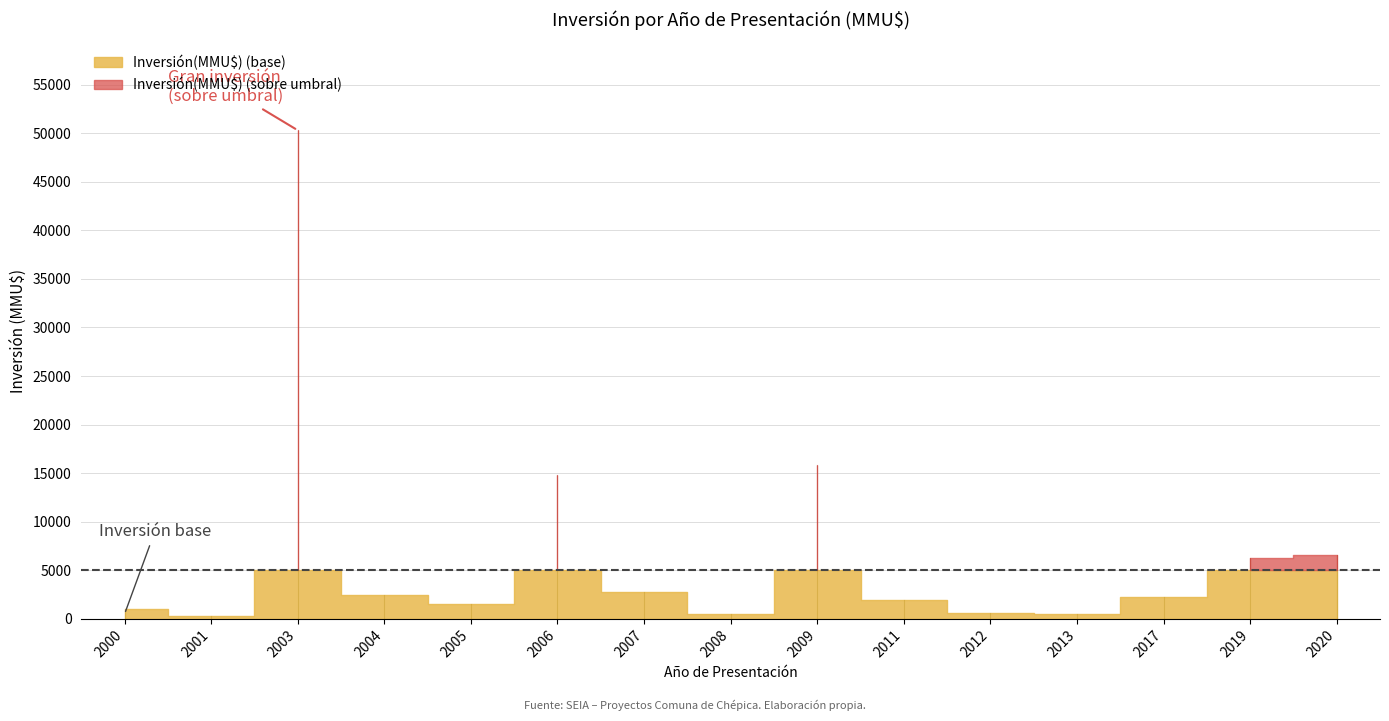

Reading right to left, what are all the values shown in this chart?

2020=6600	2019=6250	2017=2300	2013=500	2012=600	2011=1900	2009=15872	2008=500	2007=2811	2006=14852	2005=1522	2004=2500	2003=50300	2001=250	2000=1000